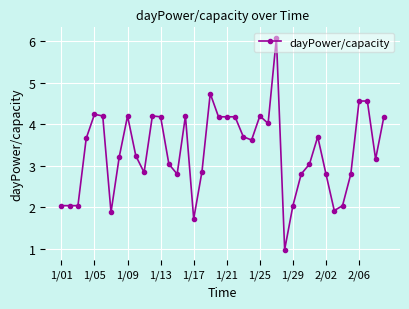

What is the value of the 18th point from the left?

2.9